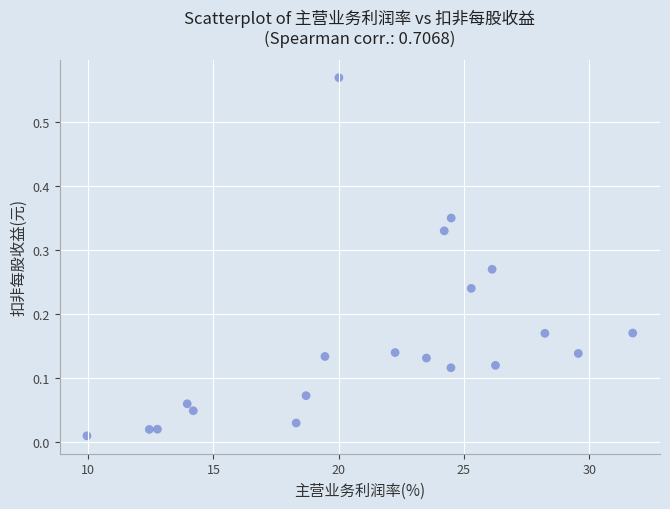

What is the range of X values (max minus min)?

21.8